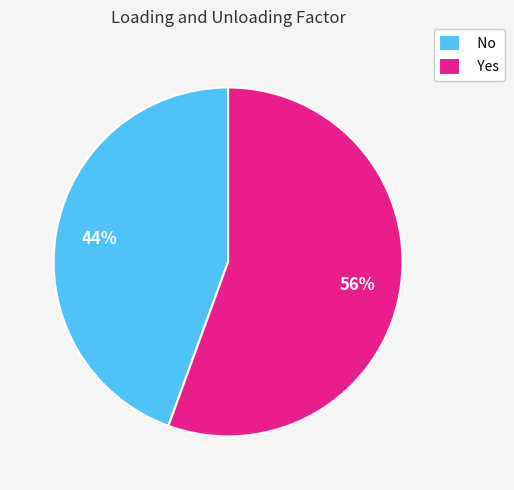

Which slice is the largest?

Yes